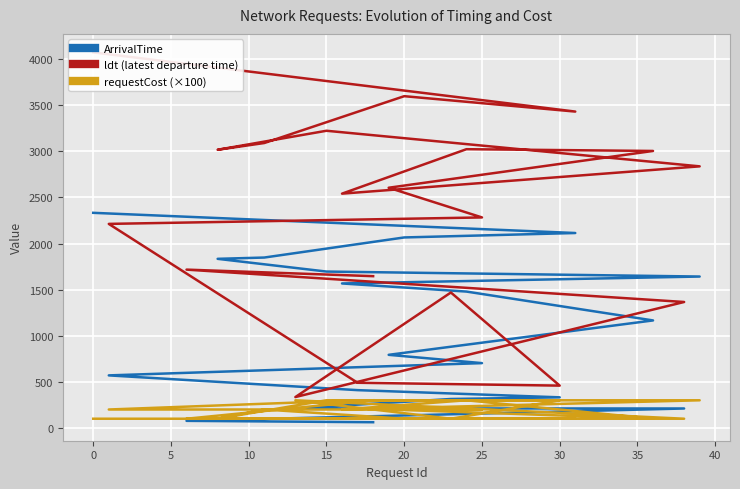

Is it true that ArrivalTime equals 720 at 15?

False